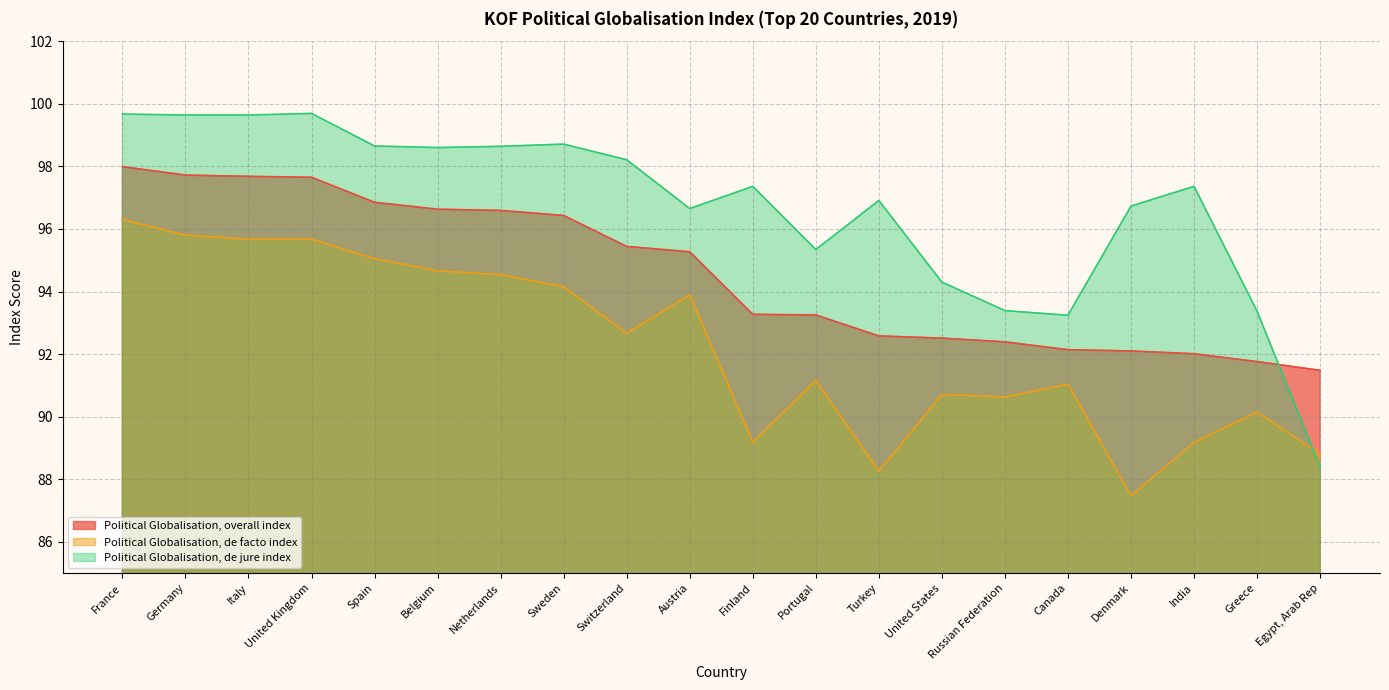

At which label does Political Globalisation, overall index reach its peak?

France